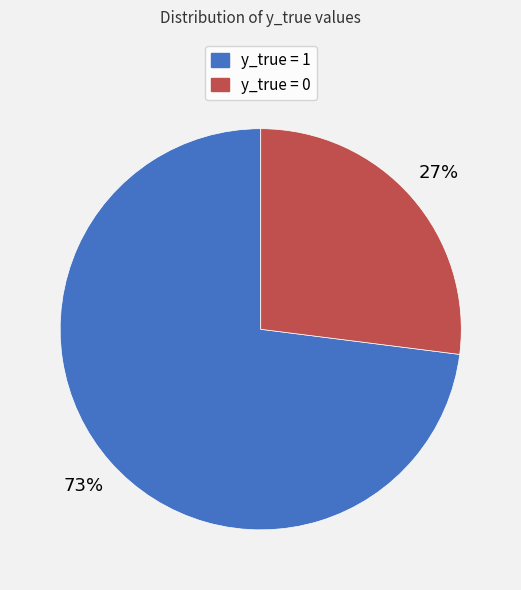

Is y_true = 1 the majority of the pie?

Yes